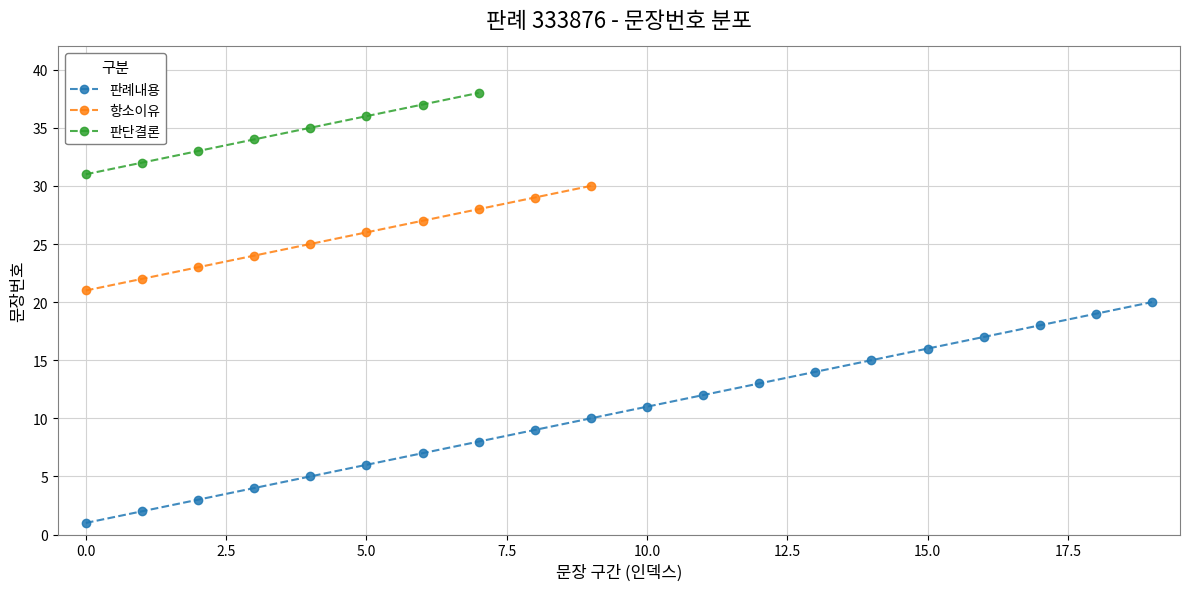

How many data points does each series have?

20